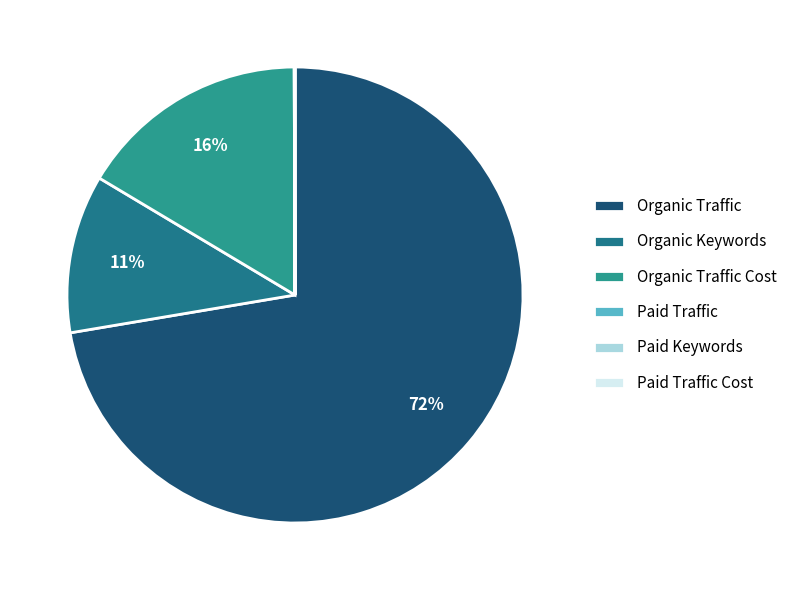

To the nearest percent, what is the average slice percentage?

17%